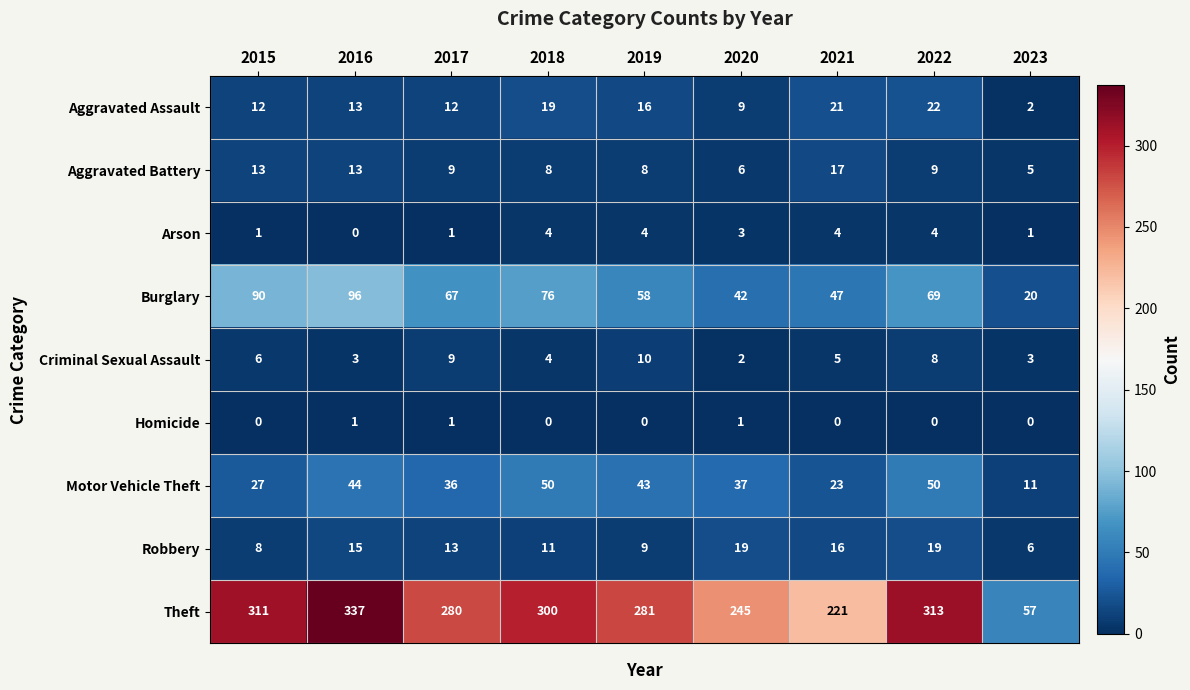

The Homicide series shows 0 at 2015. True or false?

True